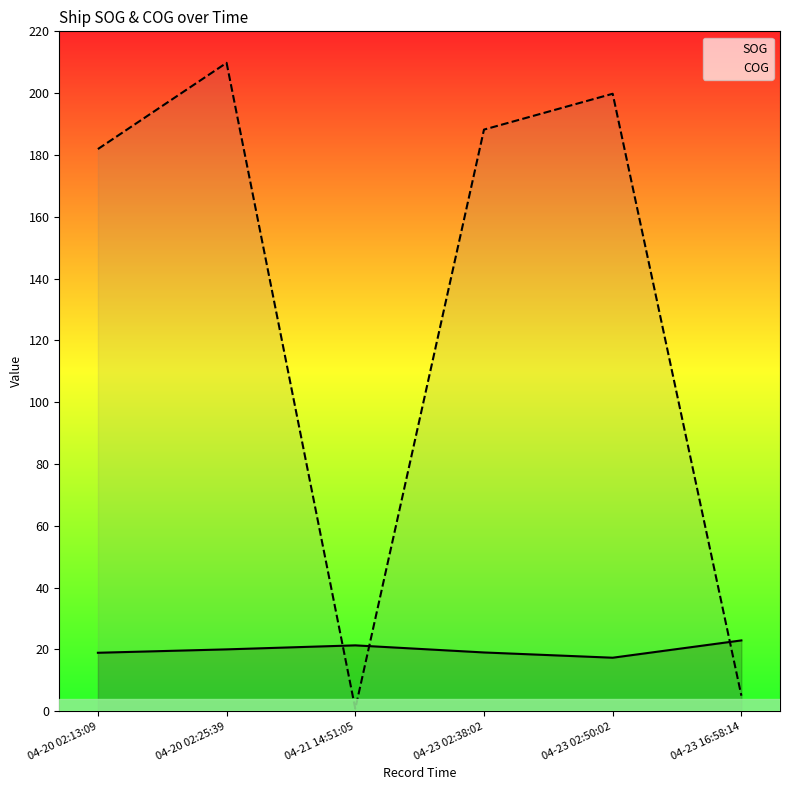

What are all the series names shown in the legend?

SOG, COG